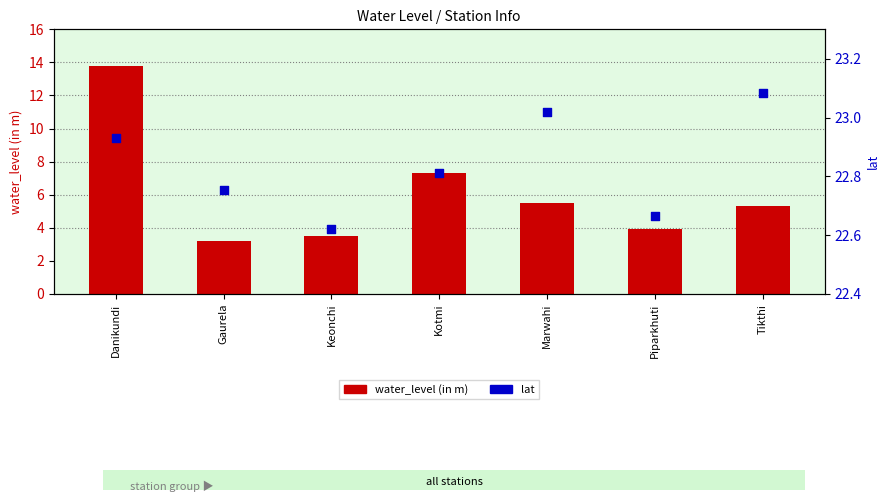

At which category is the sum across all series the highest?

Danikundi